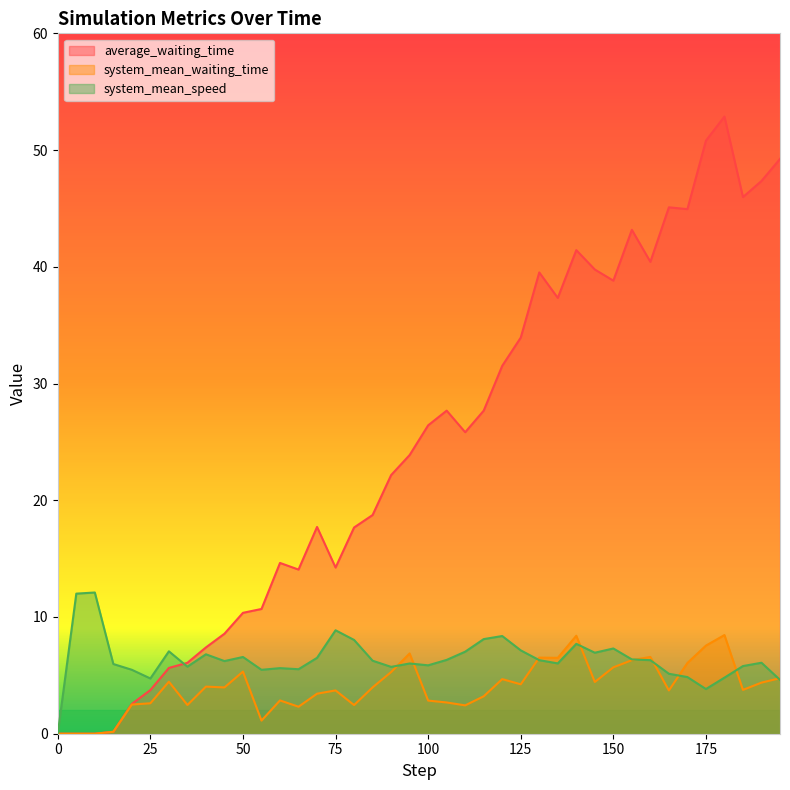

What position from the right is 30.0?

34